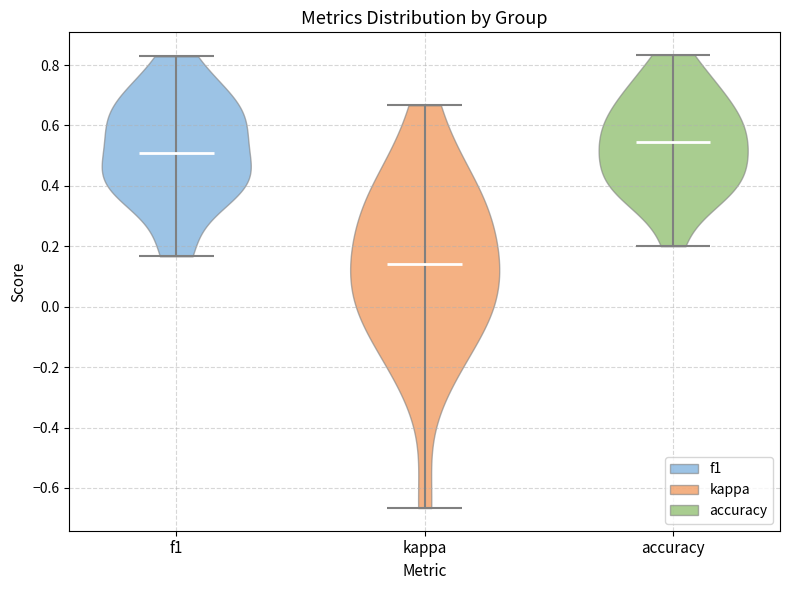

Reading left to right, read every violin against the y-axis: where its median line is, and the lowest and highest points it reaches. The values are not printed on the chart, so give them approximately, as read against the axis.

f1: median line 0.52, lowest point 0.16, highest point 0.82
kappa: median line 0.14, lowest point -0.66, highest point 0.66
accuracy: median line 0.54, lowest point 0.20, highest point 0.84